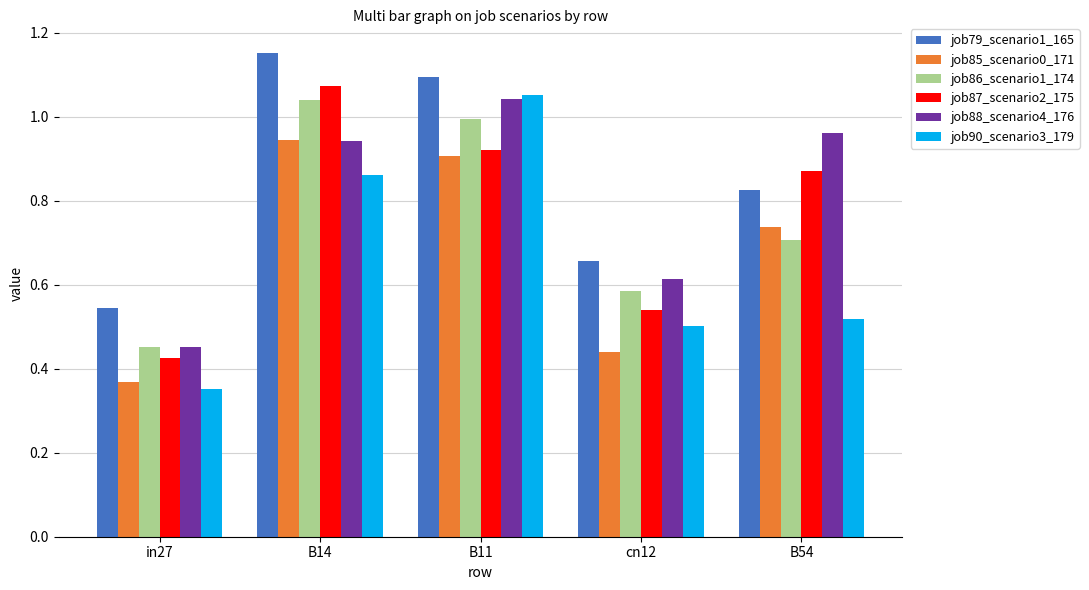

What is the total value across all series at B54?

4.6